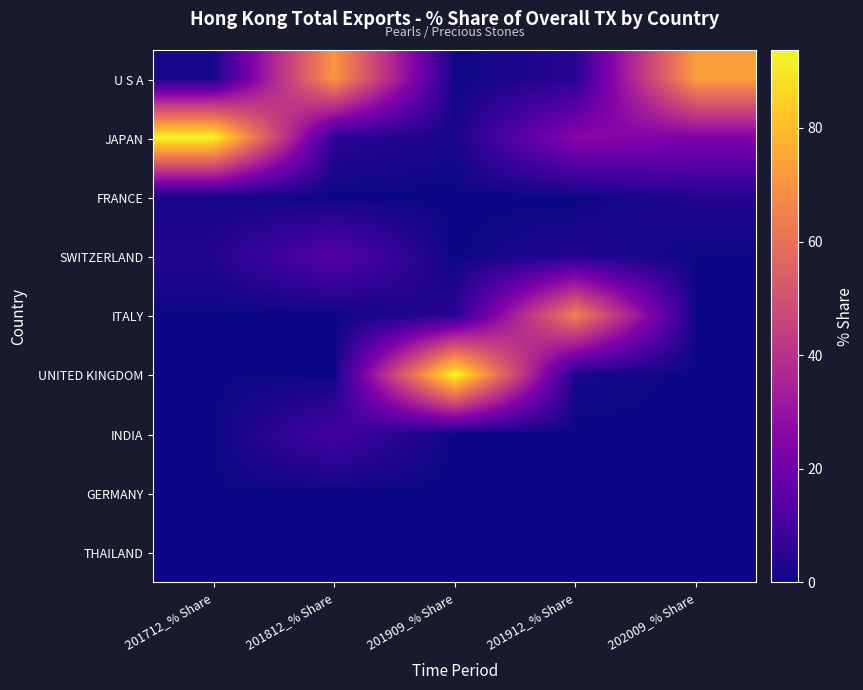

Which series changed the most between 201712_% Share and 201812_% Share?

JAPAN